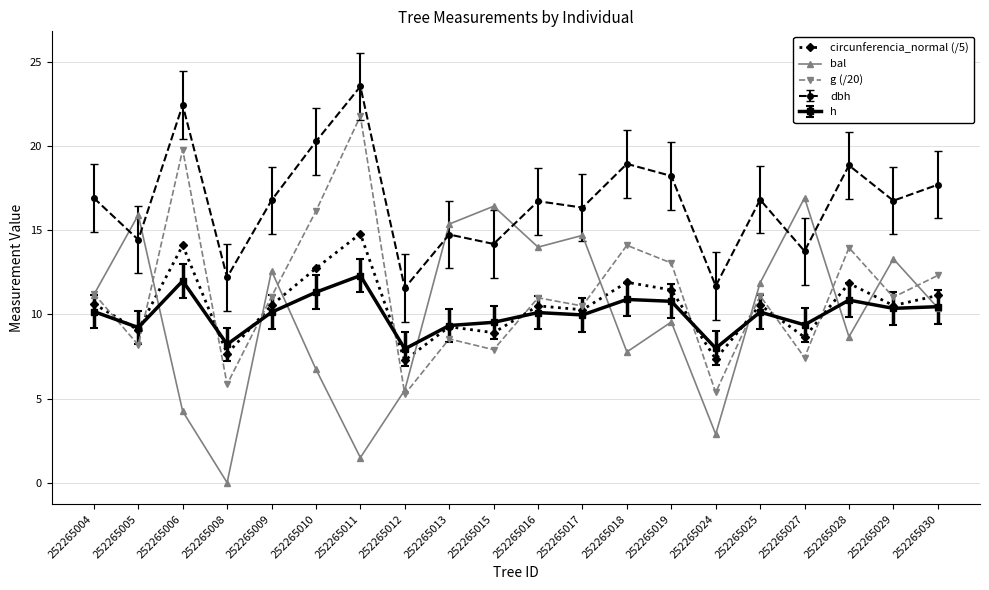

What is the spread (max minus min) of values at 252265006?

18.2